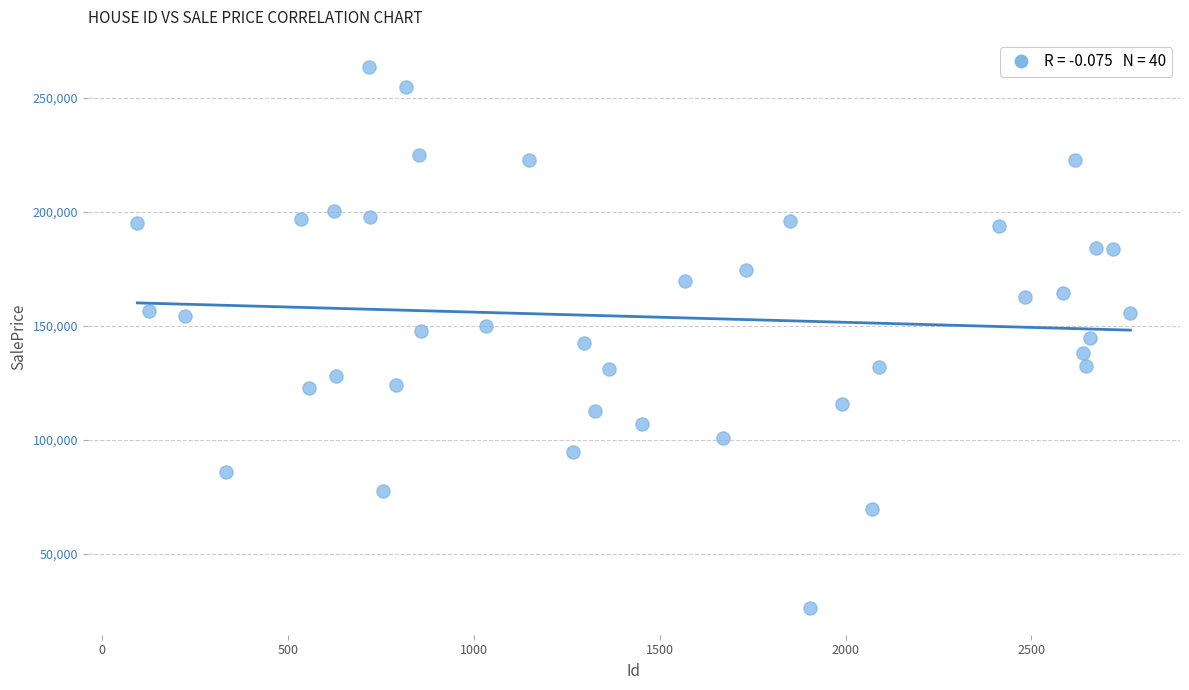

What is the range of X values (max minus min)?

2671.0